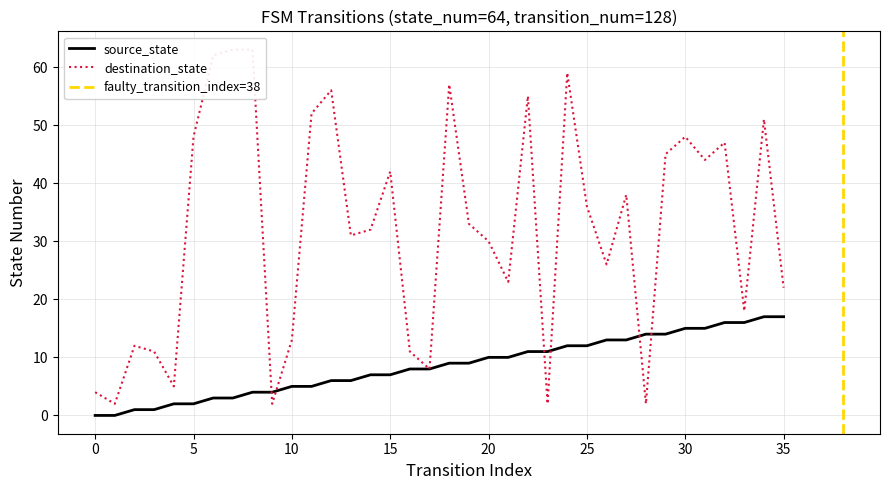

True or false: destination_state and source_state intersect in this chart.

True